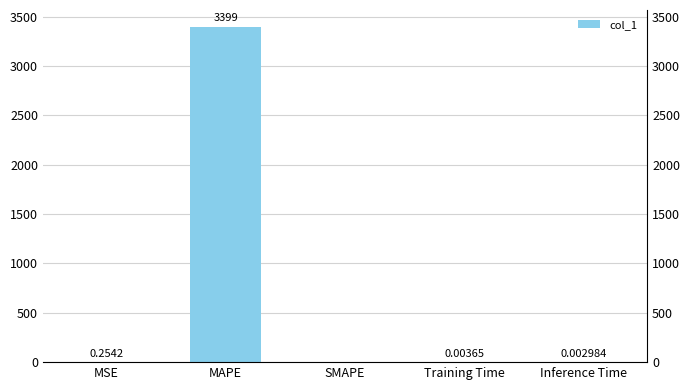

How many distinct data groups are displayed?

1